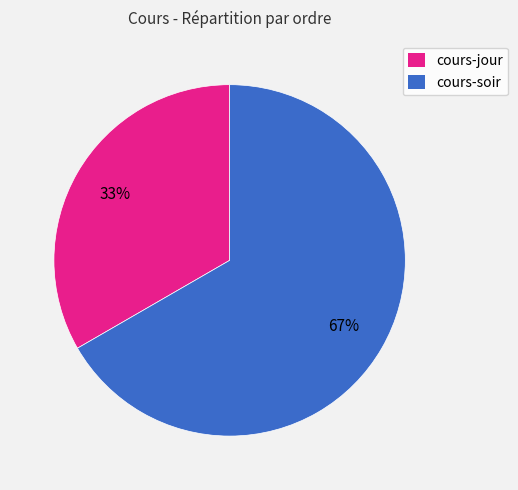

Between cours-soir and cours-jour, which is larger?

cours-soir